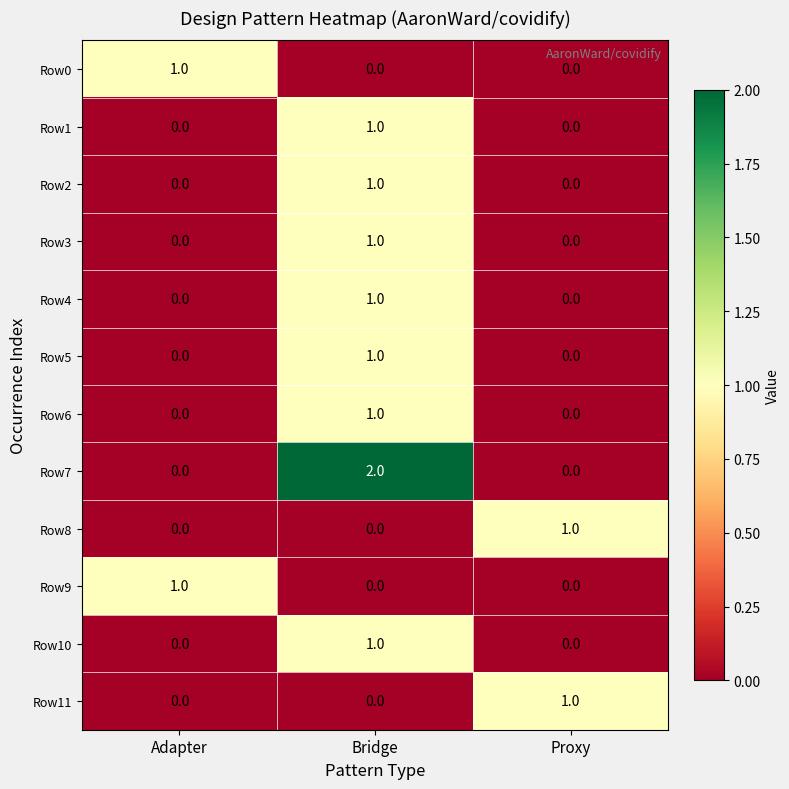

Which series has the largest range (max minus min)?

Row7